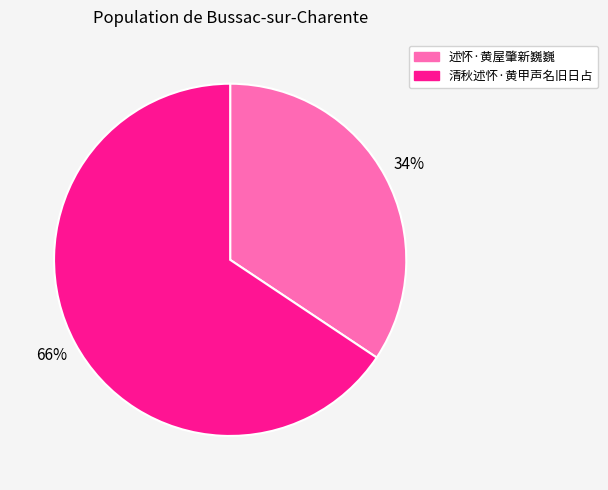

The 清秋述怀·黄甲声名旧日占 slice represents 66% of the pie. True or false?

True